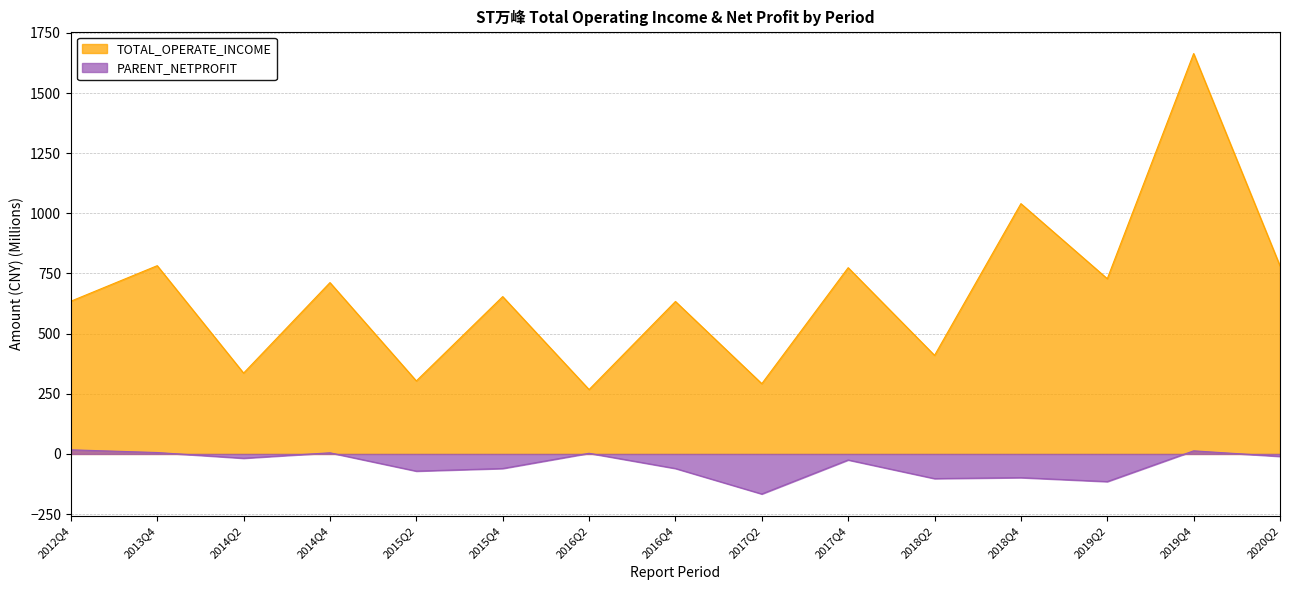

Which series changed the most between 2015Q4 and 2018Q4?

TOTAL_OPERATE_INCOME